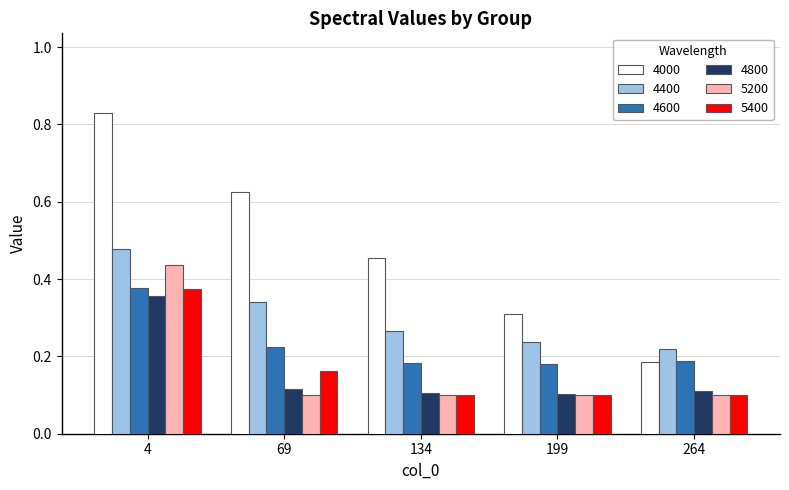

Count the 4800 values in the range 0 to 1.

5